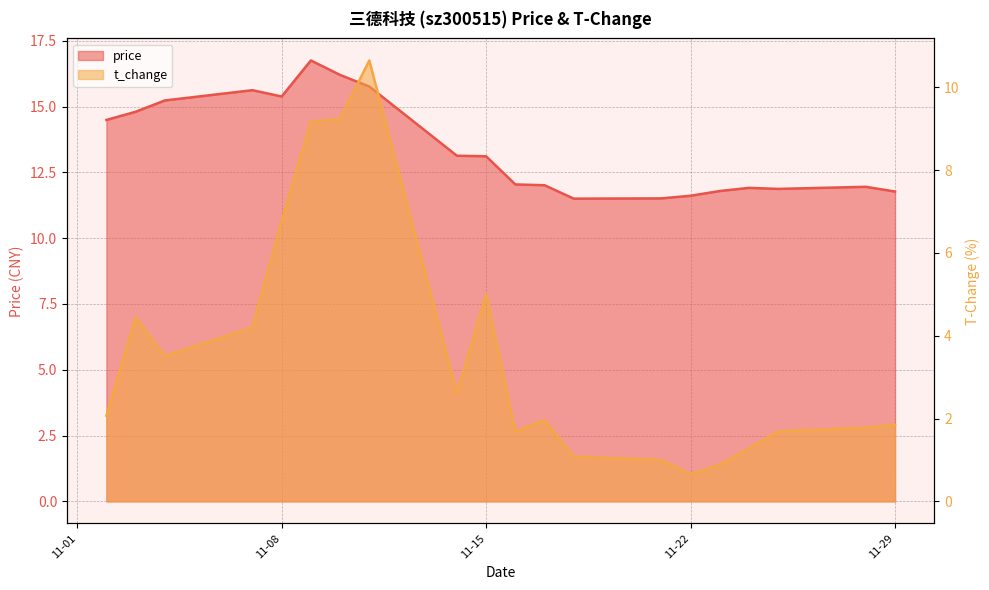

Read the t_change value at 2022-11-18.

1.1